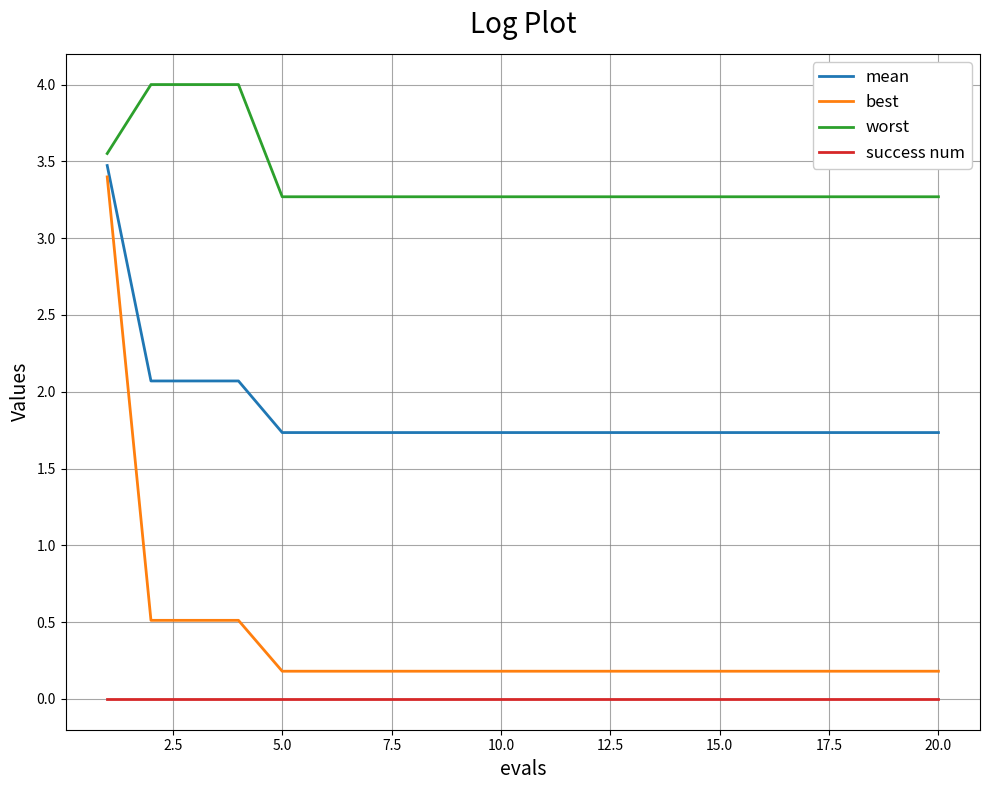

True or false: worst and mean intersect in this chart.

False